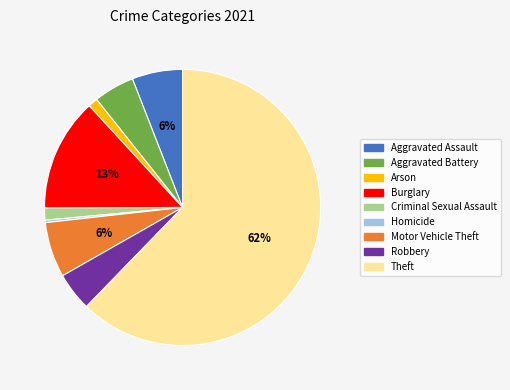

Is the sum of Arson and Theft greater than half?

Yes